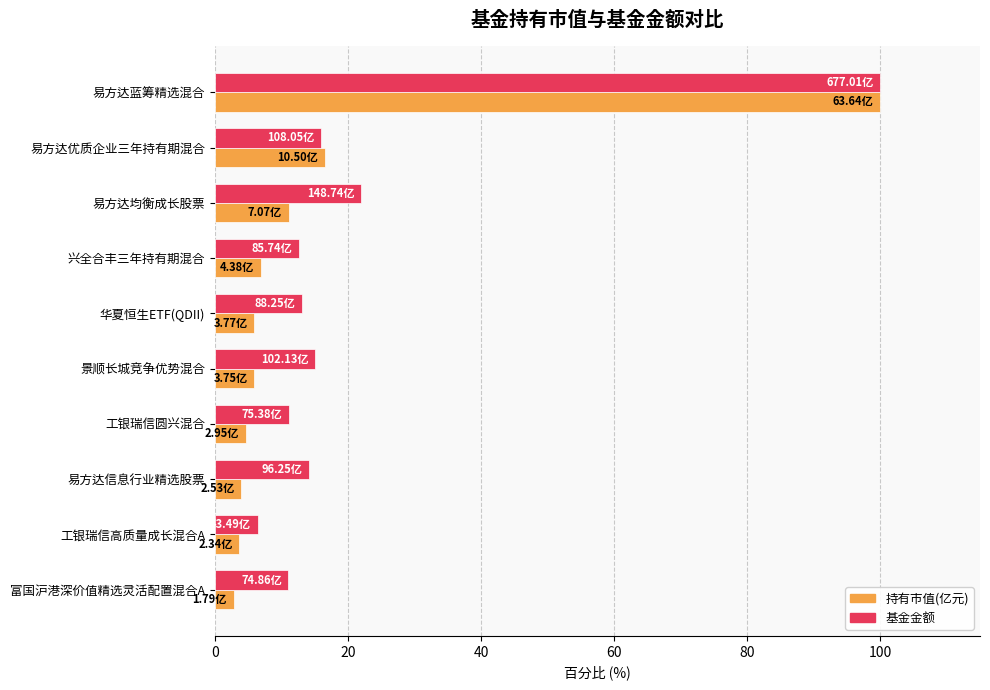

What is the difference between the maximum and second lowest values in the 基金金额 series?

88.9